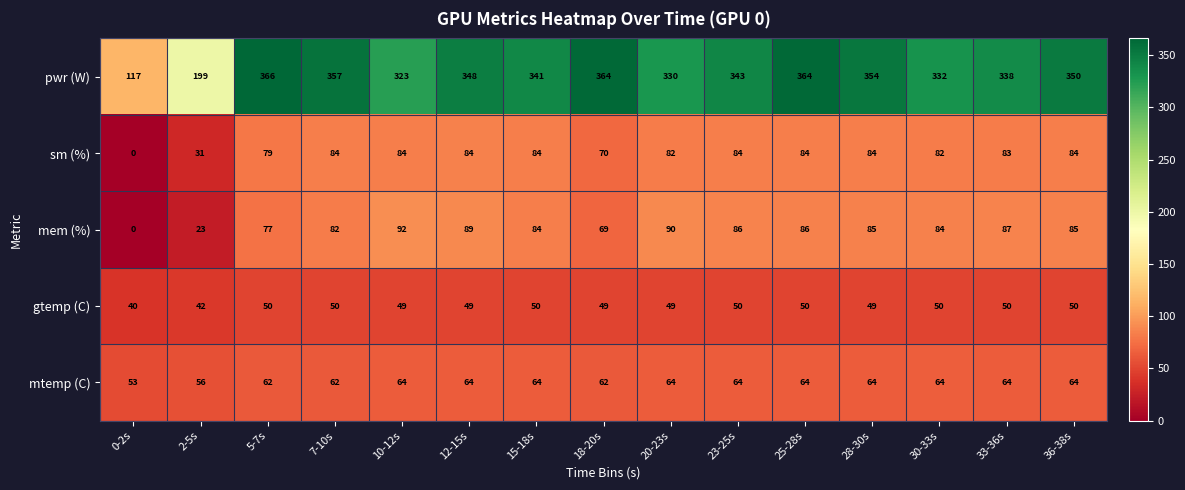

Between 0-2s and 15-18s, which series saw the biggest shift?

pwr (W)